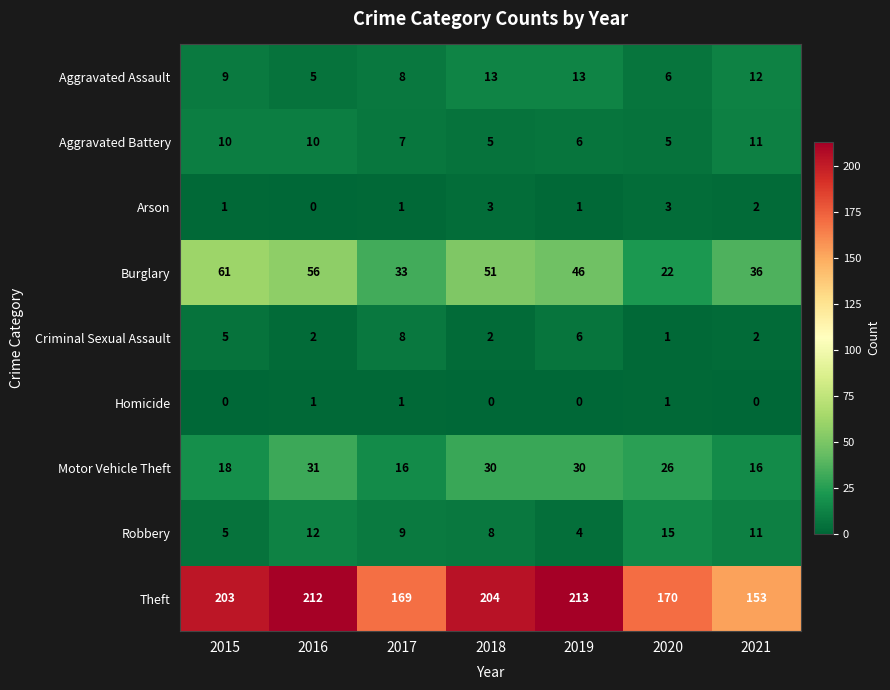

Which series has the largest total across all categories?

Theft